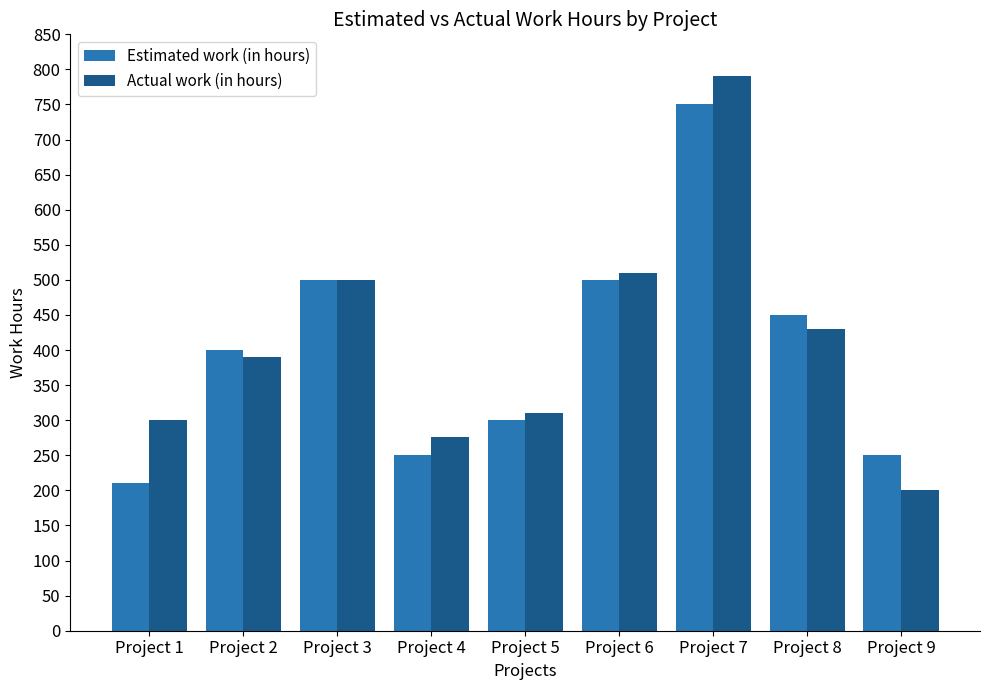

What is the value of the Actual work (in hours) bar at the 1st from the left?

300